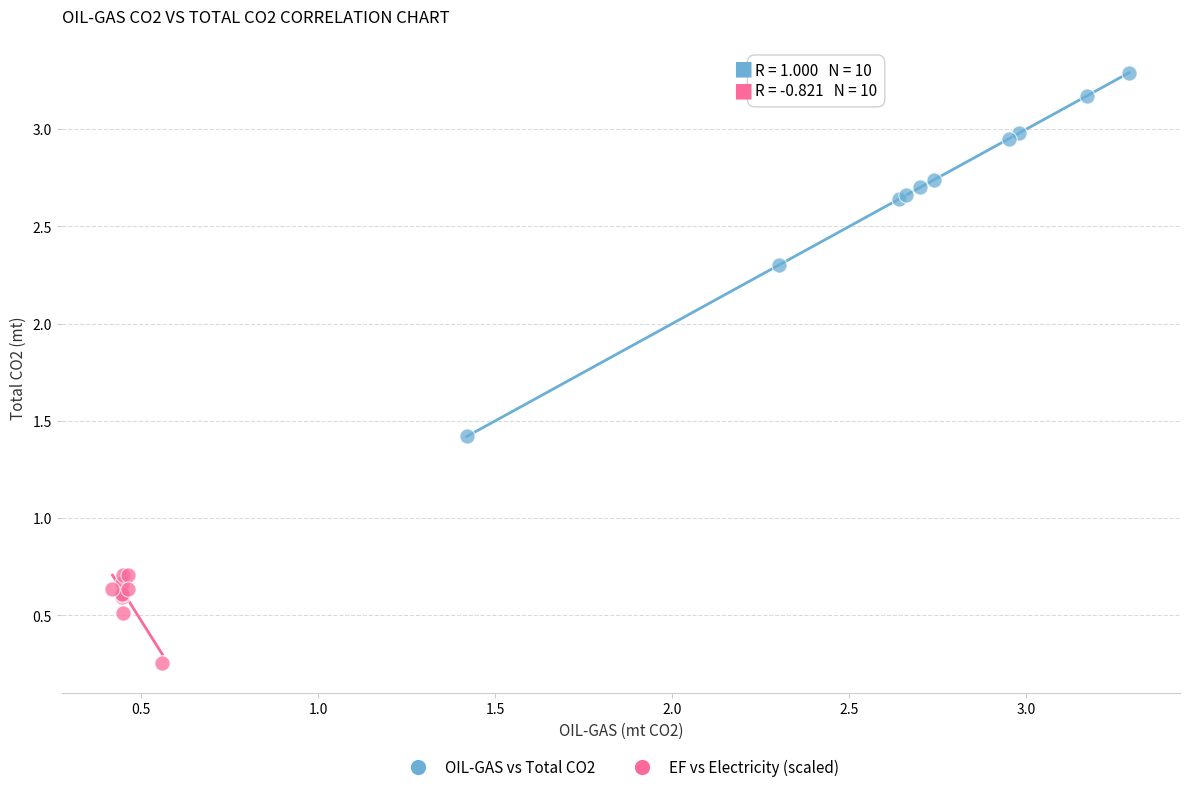

Which series reaches the minimum Y coordinate?

EF vs Electricity (scaled)